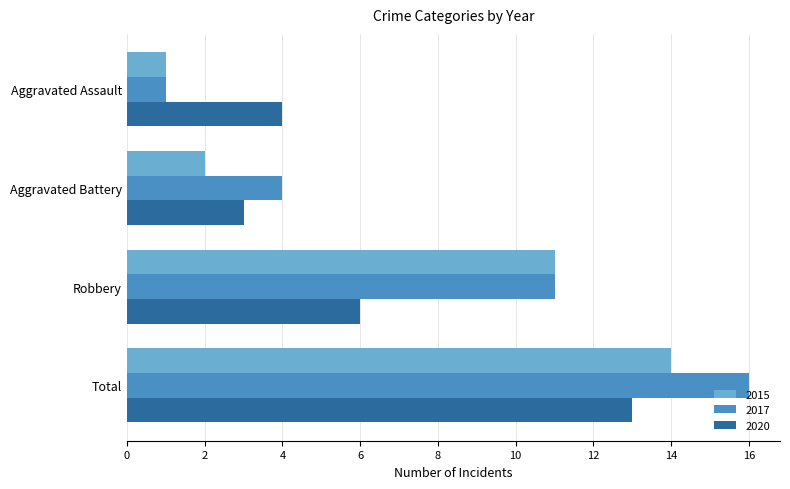

Which series has the largest total across all categories?

2017